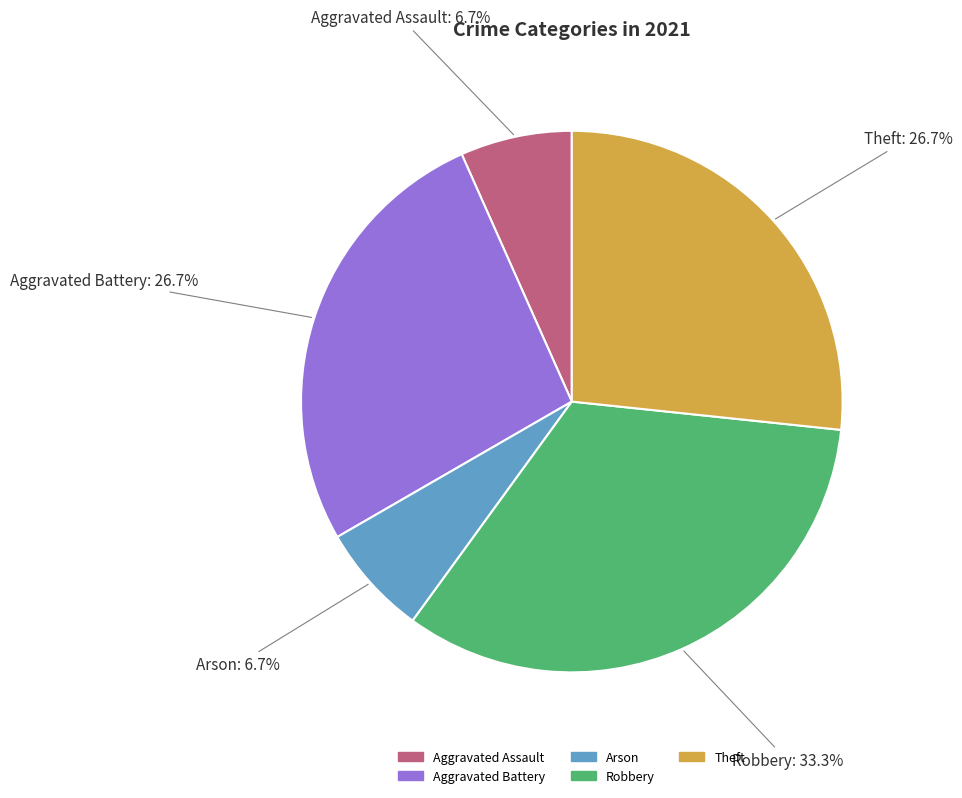

To the nearest percent, what is the difference between the Robbery and Aggravated Battery slice percentages?

7%